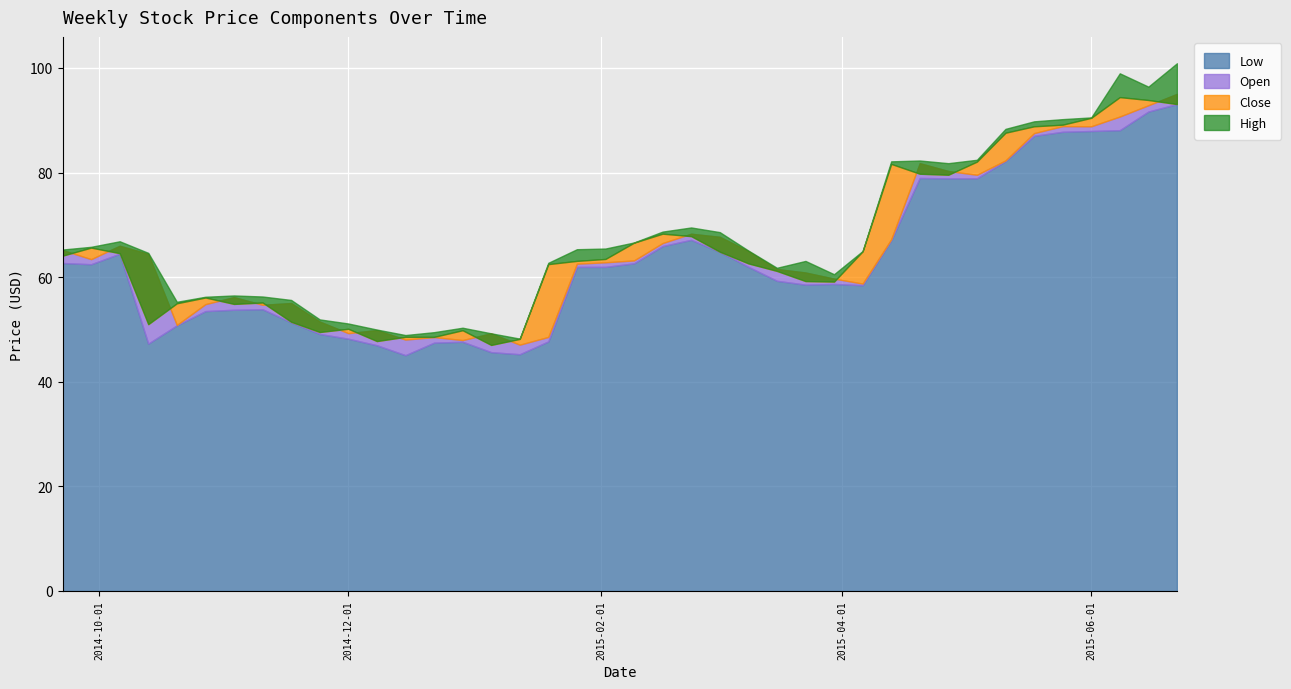

What are all the series names shown in the legend?

Low, Open, Close, High